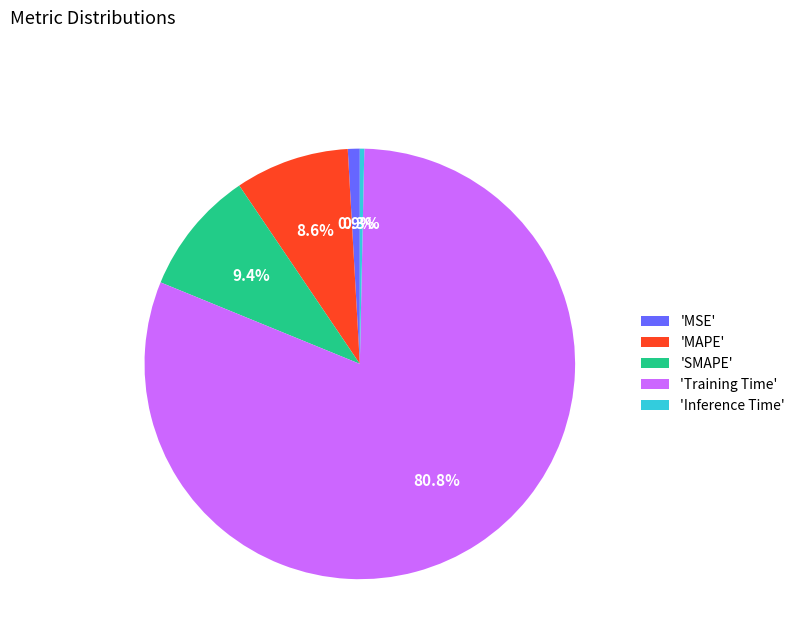

Is there a majority slice in this chart?

Yes